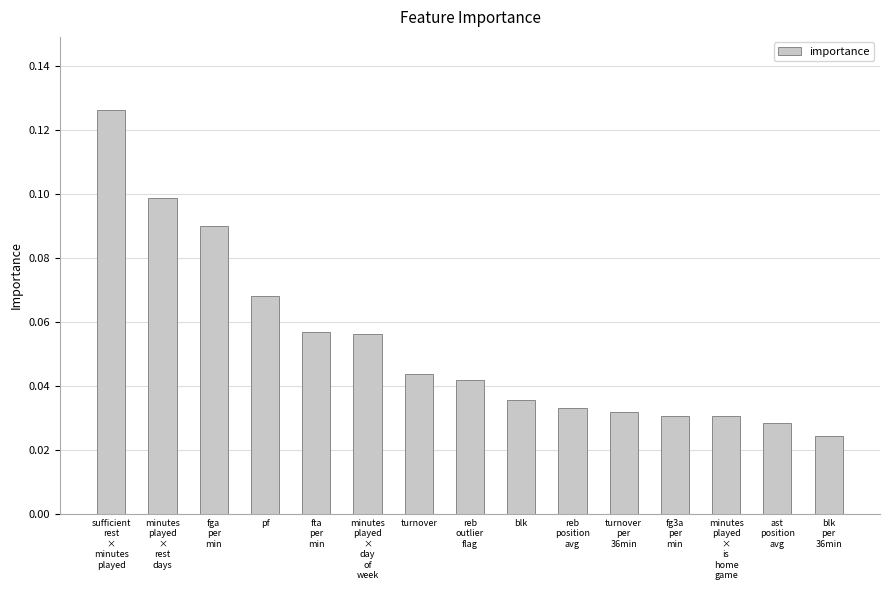

True or false: the data shows 0.1 at fga
per
min.

True